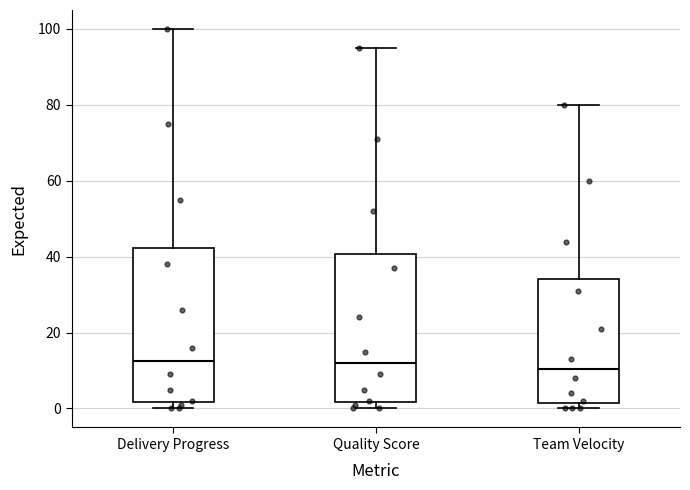

Reading left to right, transcribe this box plot: for each box, give where its median line is, the range the box spans, and where its two whiskers end, as read against the y-axis. The values are not printed on the chart, so give them approximately, as read against the axis.

Delivery Progress: median 12, box 2 to 42, whiskers 0 to 100
Quality Score: median 12, box 2 to 40, whiskers 0 to 96
Team Velocity: median 10, box 2 to 34, whiskers 0 to 80